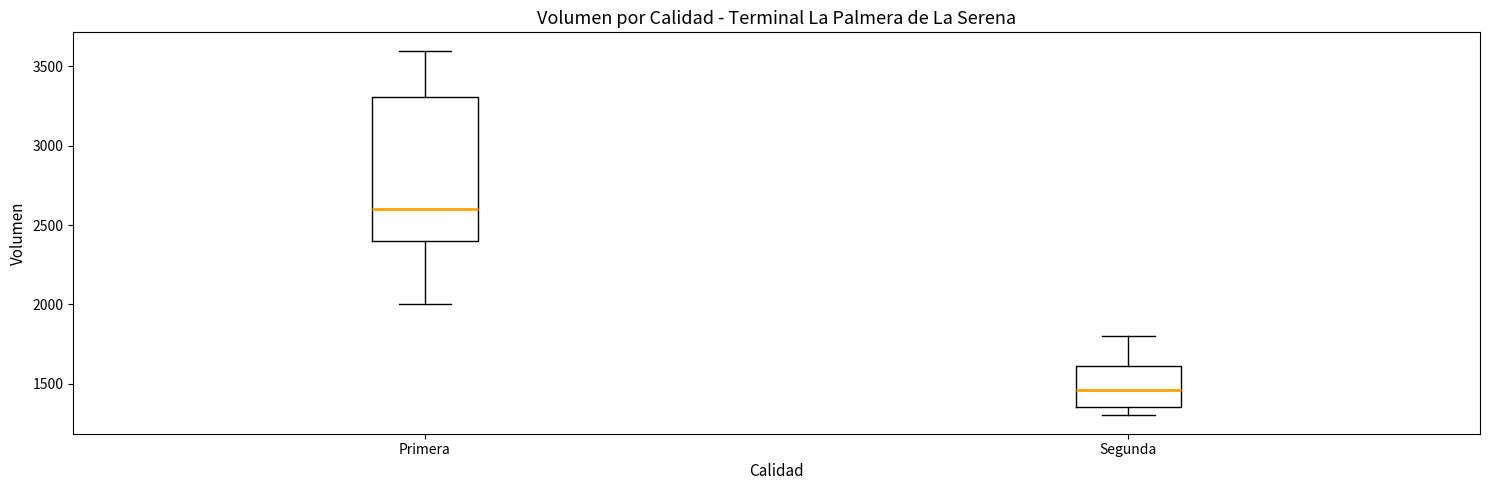

Which box has the lowest median line?

Segunda